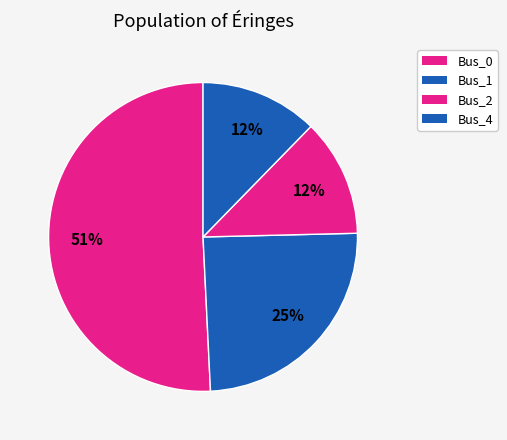

What is the largest slice in the pie chart?

Bus_0